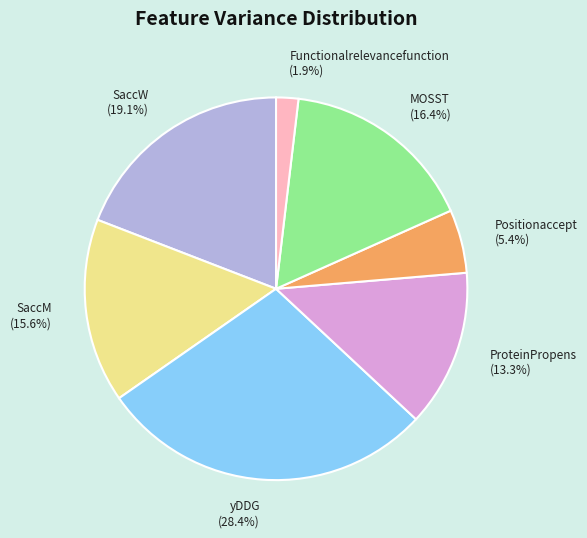

What is the smallest slice in the pie chart?

Functionalrelevancefunction